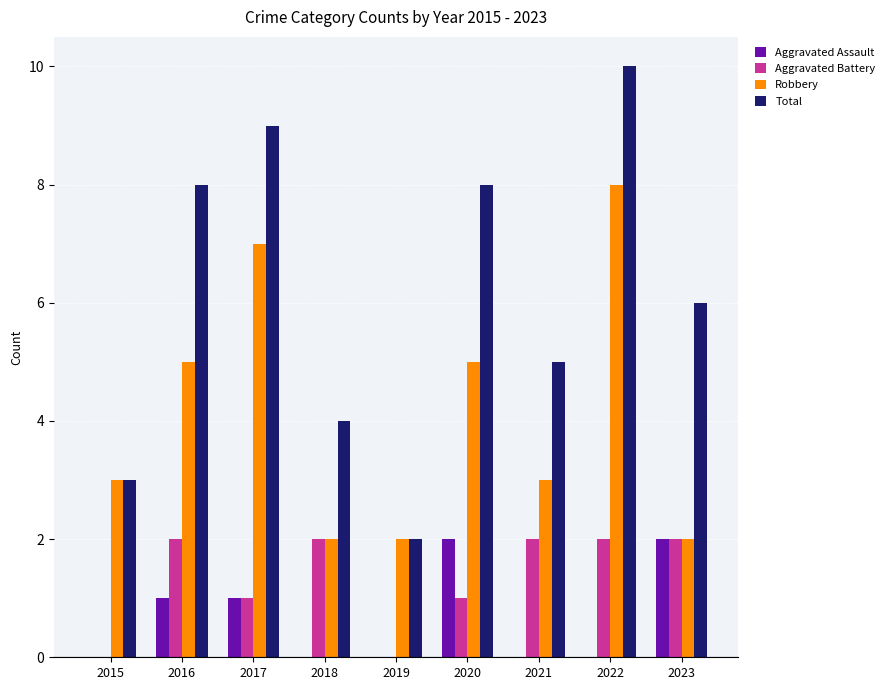

Reading left to right, extract all data points from this chart.

Aggravated Assault: 2015=0	2016=1	2017=1	2018=0	2019=0	2020=2	2021=0	2022=0	2023=2
Aggravated Battery: 2015=0	2016=2	2017=1	2018=2	2019=0	2020=1	2021=2	2022=2	2023=2
Robbery: 2015=3	2016=5	2017=7	2018=2	2019=2	2020=5	2021=3	2022=8	2023=2
Total: 2015=3	2016=8	2017=9	2018=4	2019=2	2020=8	2021=5	2022=10	2023=6